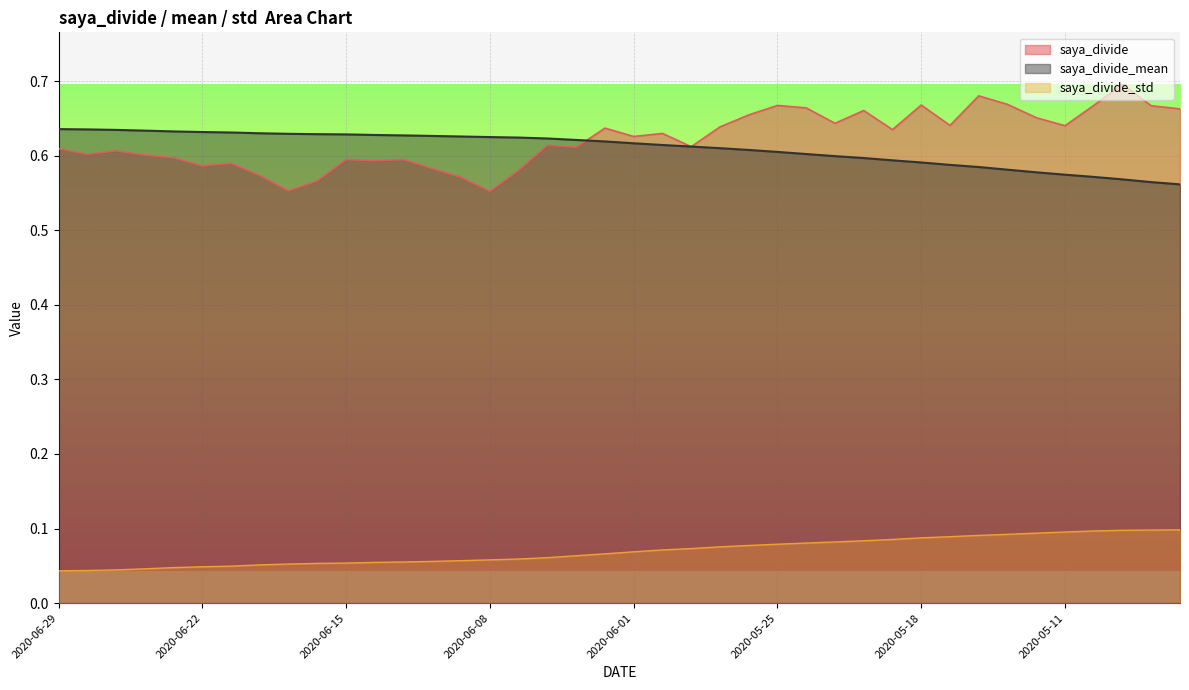

At which label does saya_divide_mean reach its minimum?

2020-04-30